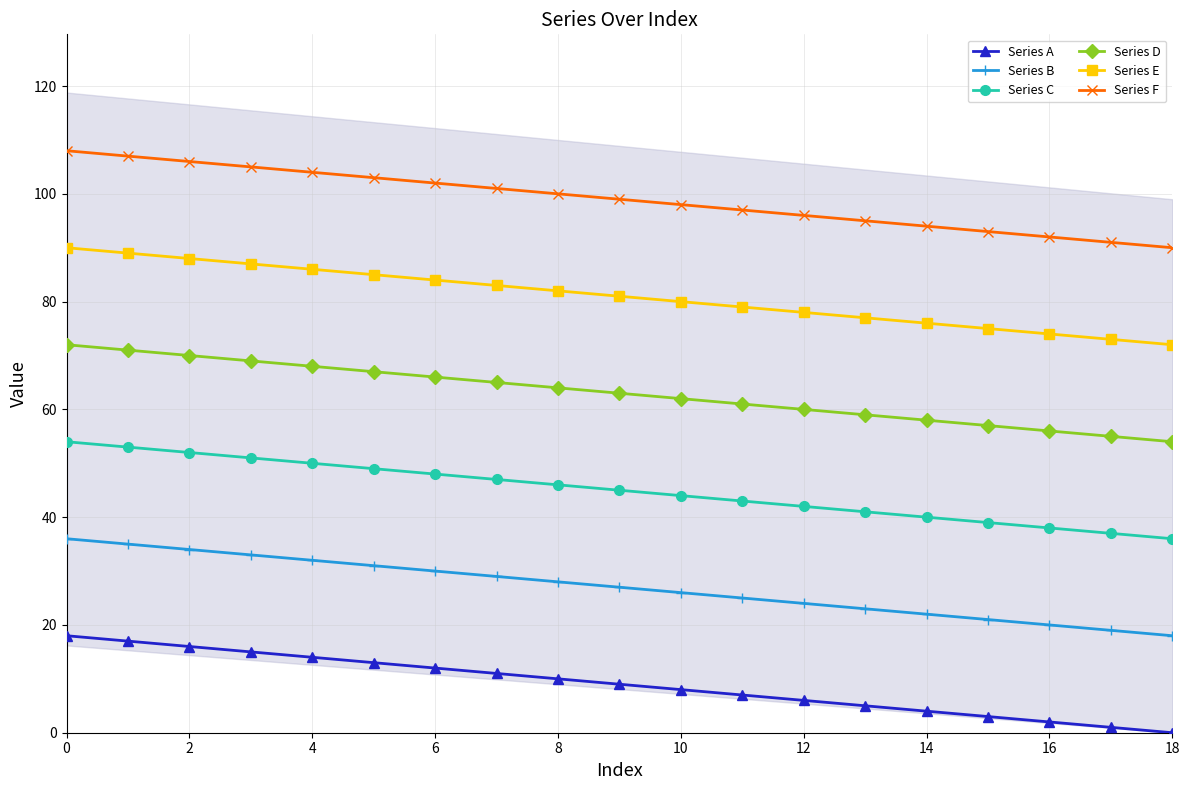

True or false: Series B has a value of 30 at 6.

True